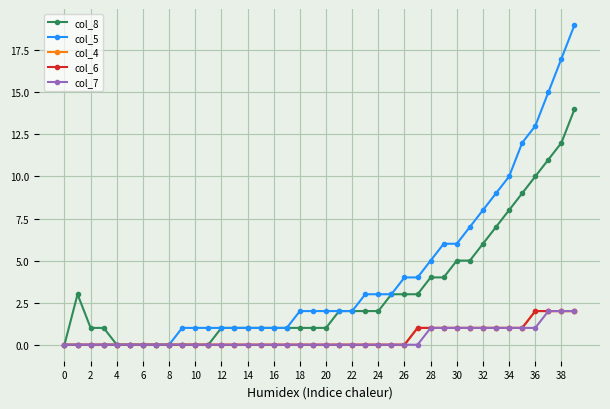

Is this an area chart (filled region under the line)?

No